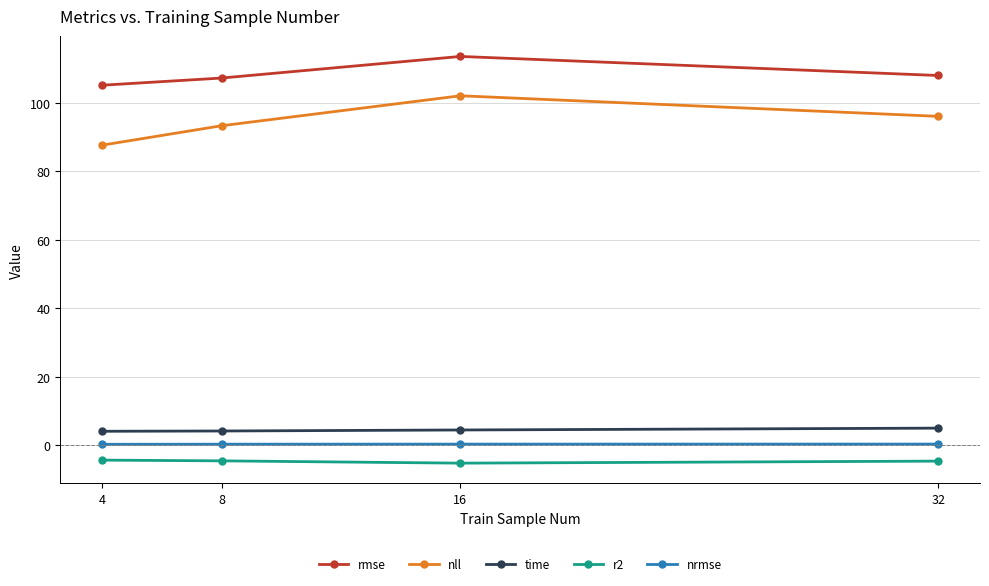

At how many categories does at least one series exceed 90?

4